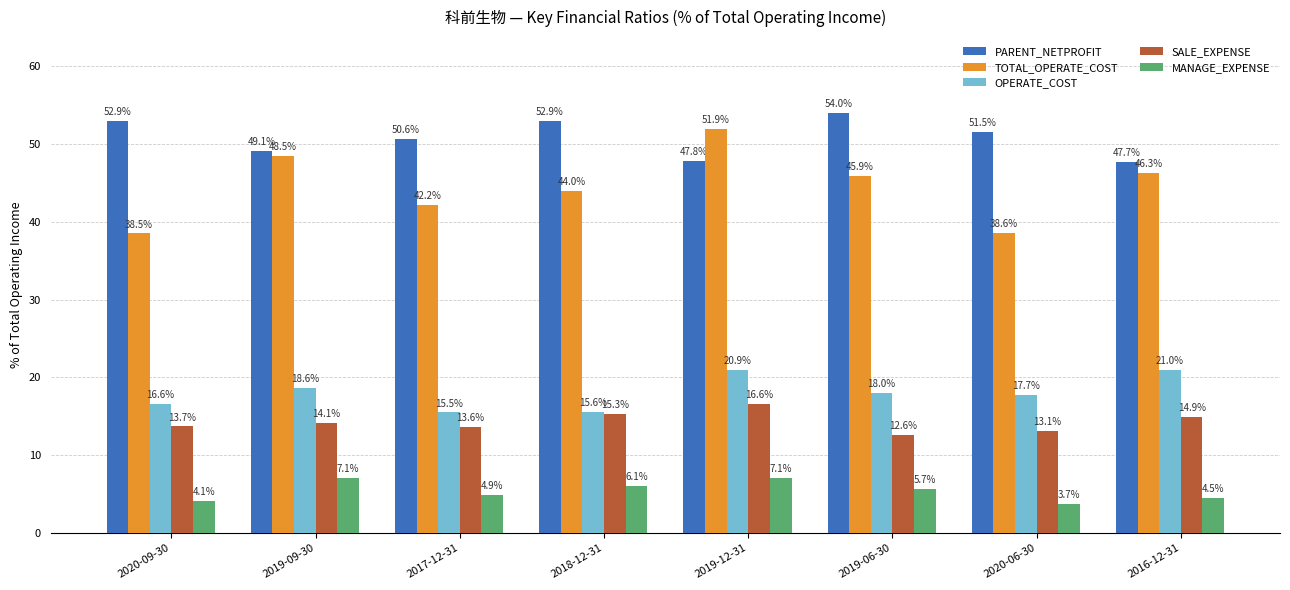

What is the spread (max minus min) of values at 2019-12-31?

44.8